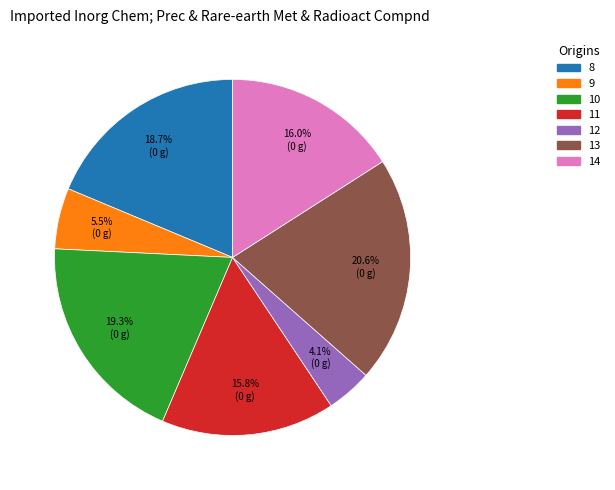

Does any single category account for the majority?

No